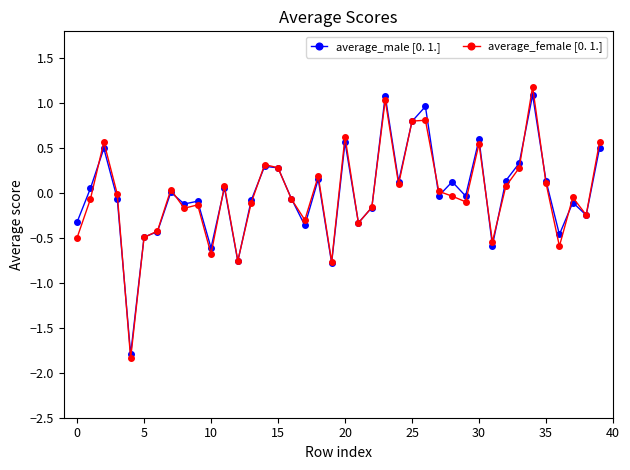

What is the highest value of the average_female [0. 1.] series?

1.2